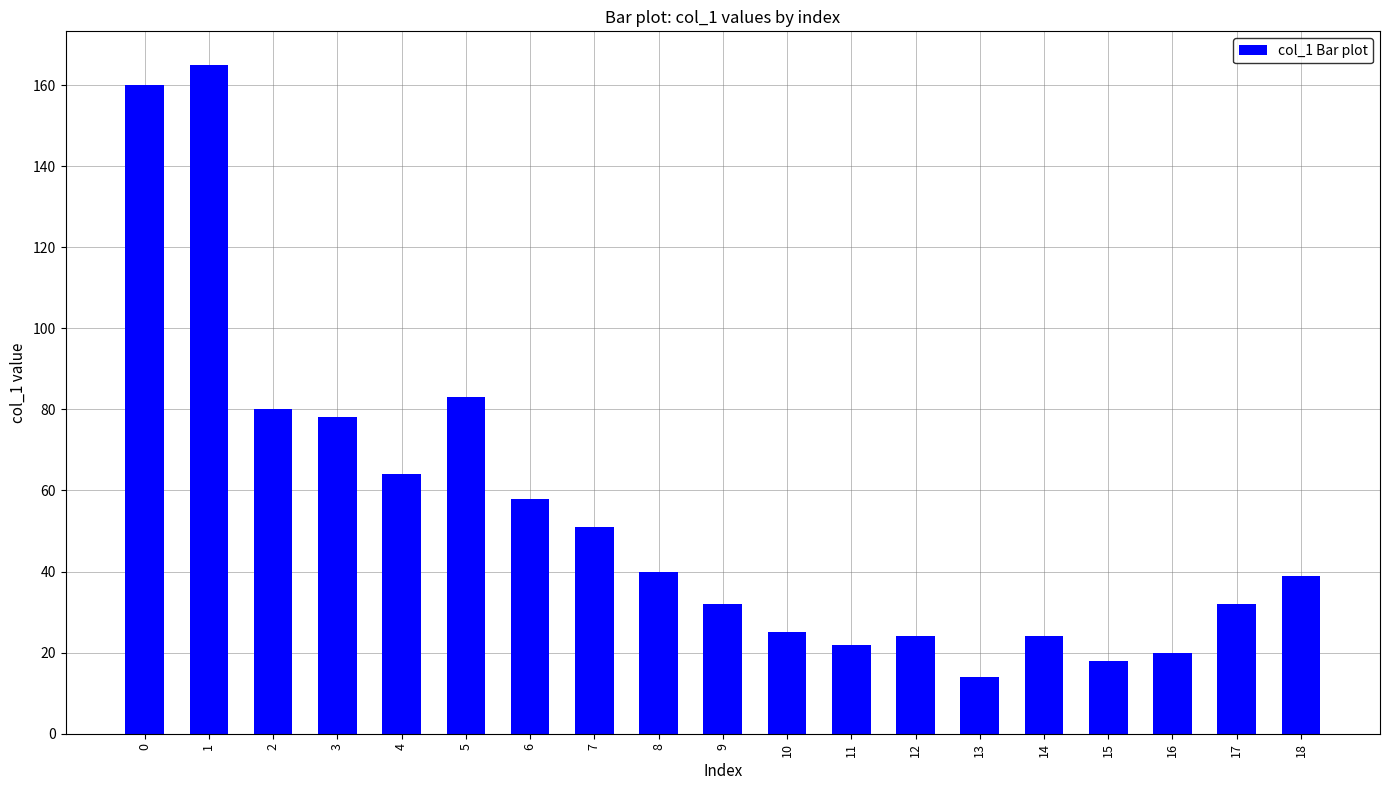

At which label is the value closest to 89?

5